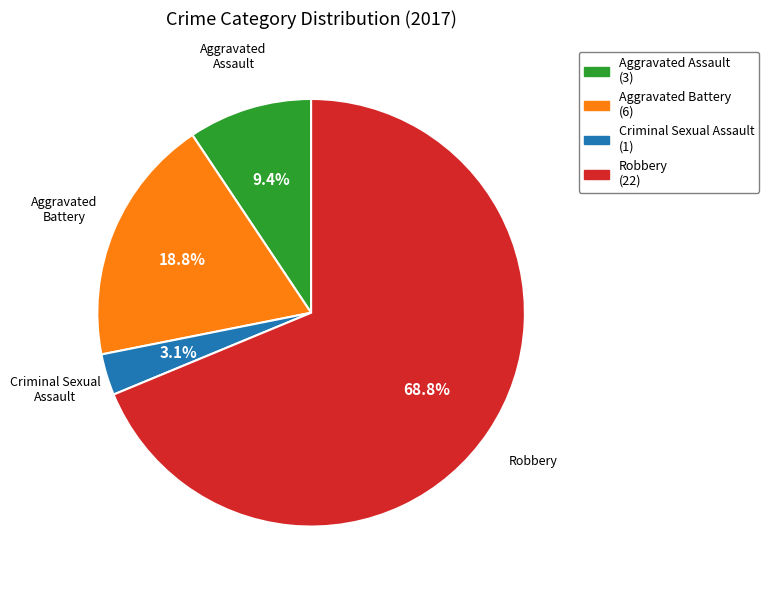

Rank the categories by value from highest to lowest.

Robbery, Aggravated Battery, Aggravated Assault, Criminal Sexual Assault